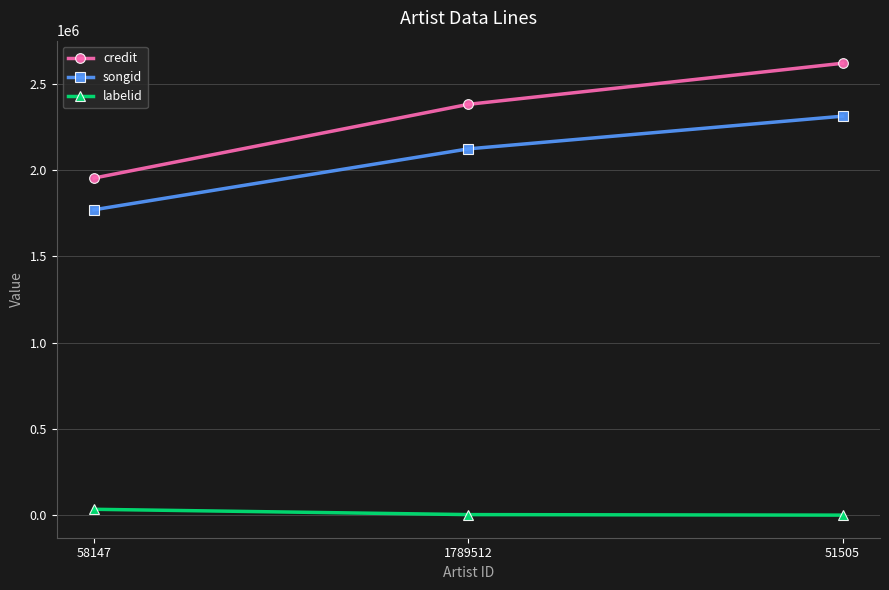

What is the maximum value shown in the chart?

2620532